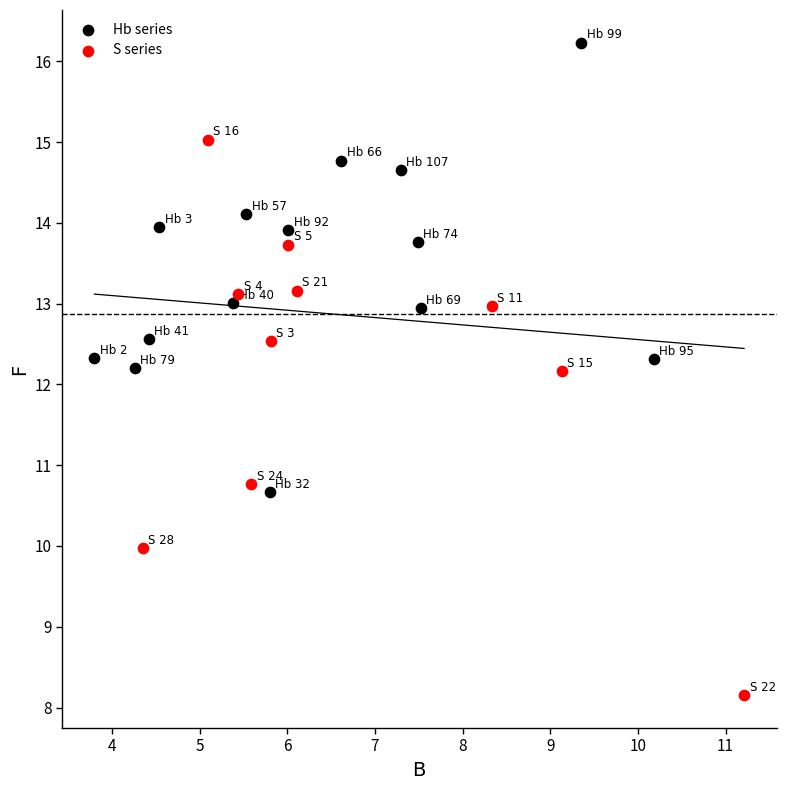

Which series has the widest spread of Y values?

S series